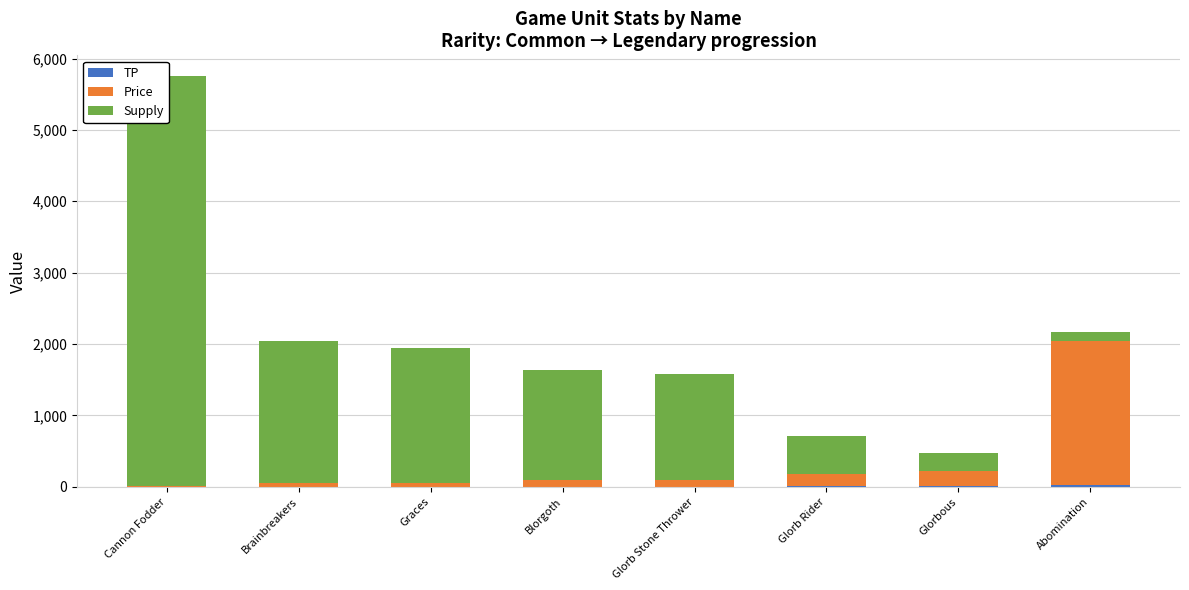

What is the minimum value for Price?

6